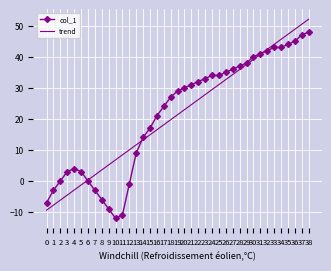

Is the value of col_1 at 30 greater than the value of trend at 22?

Yes